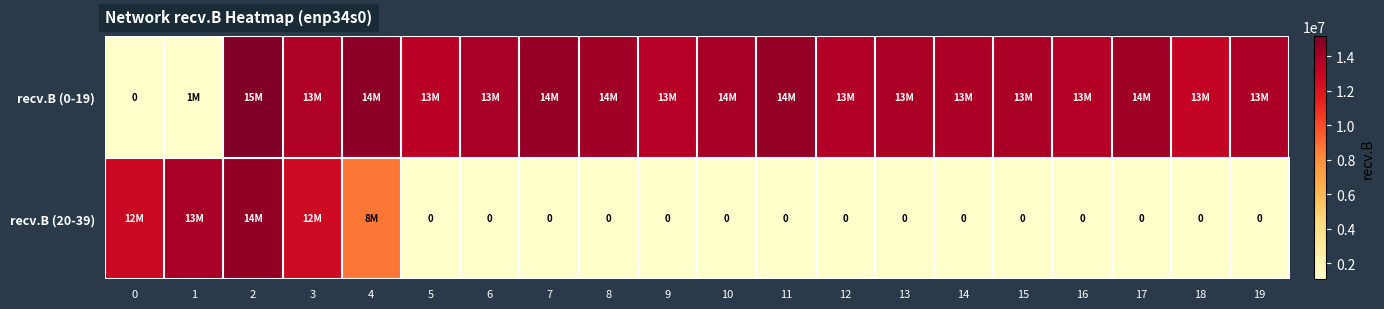

Which series has the widest spread of values?

recv.B (0-19)